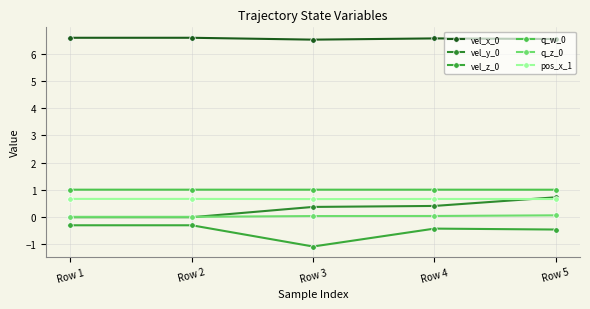

What is the difference between the vel_z_0 values at Row 2 and Row 4?

0.1